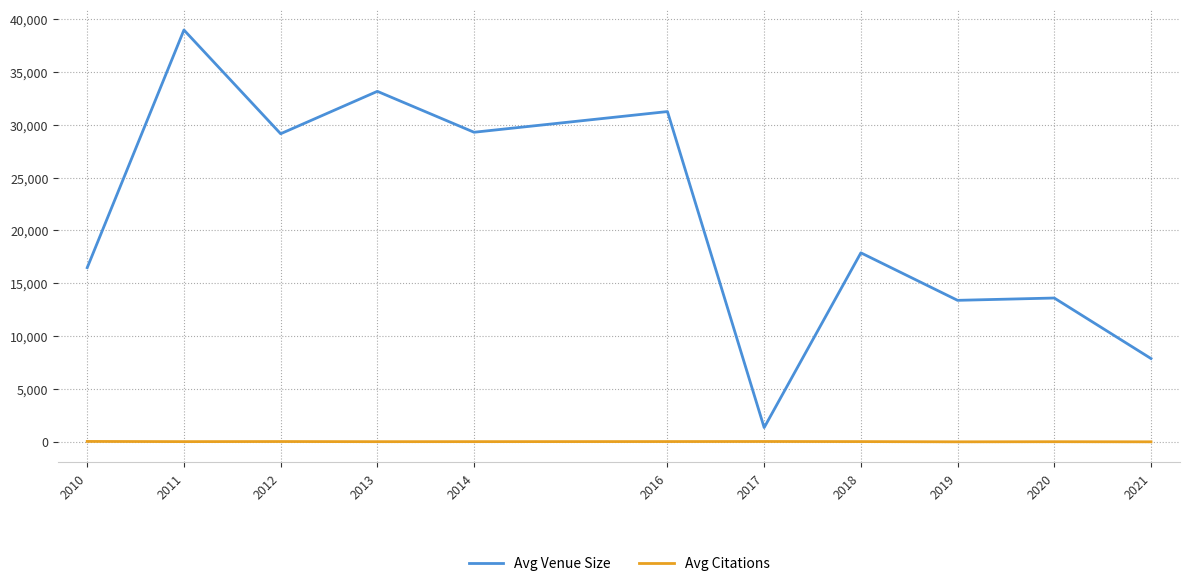

Which category has the highest value across all series?

2011